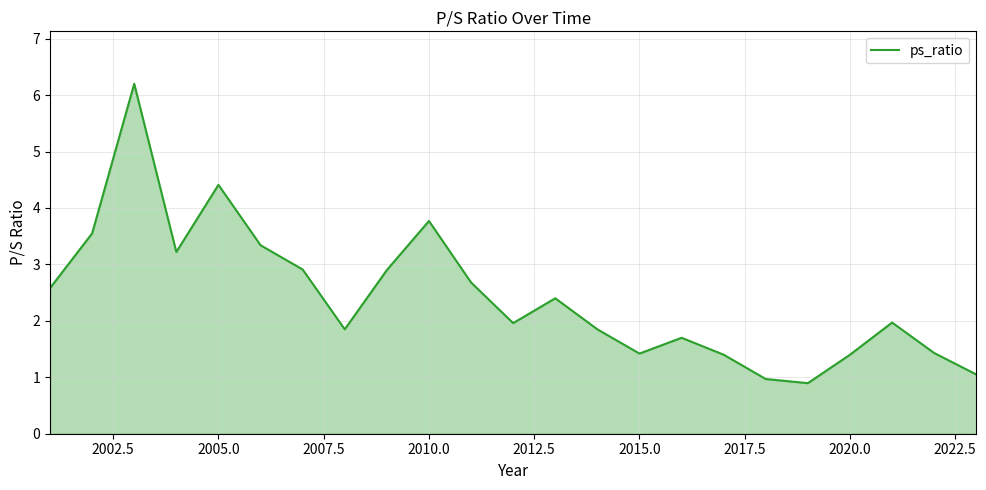

What is the maximum value shown in the chart?

6.2